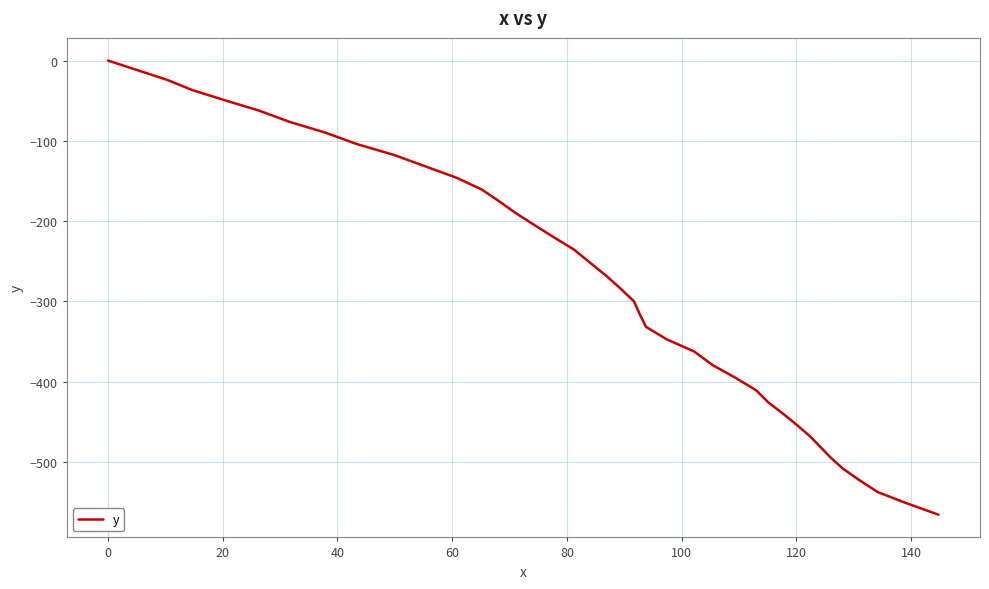

How many series are shown in this chart?

1